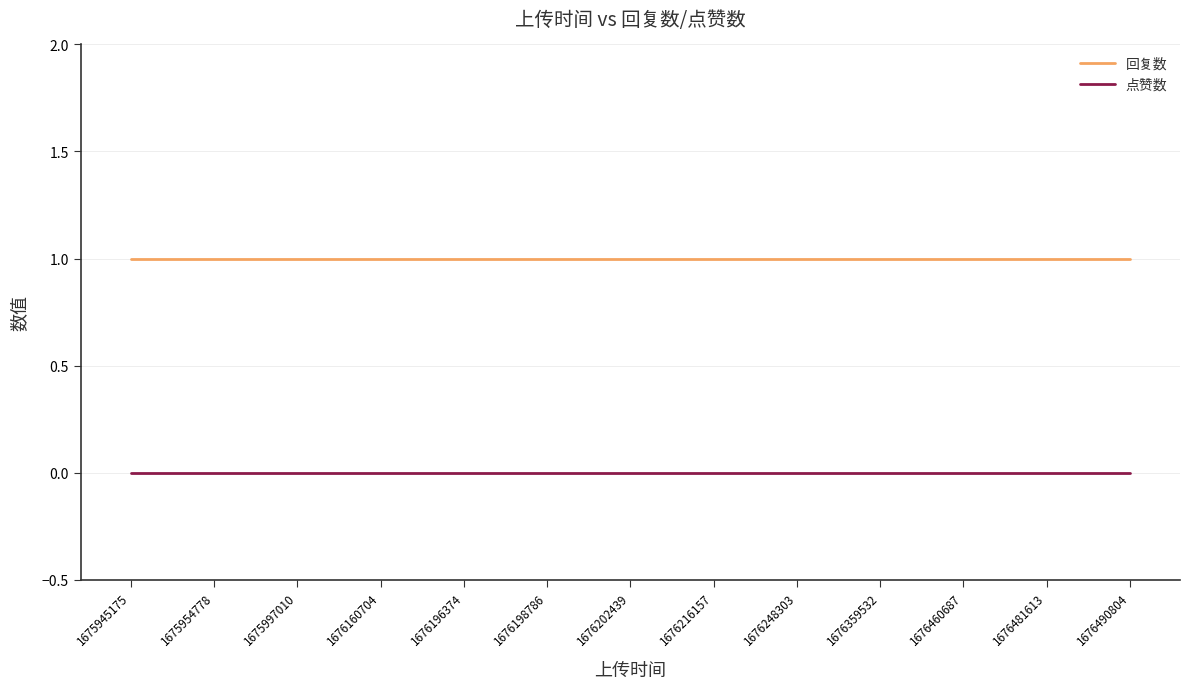

How many lines are shown in the chart?

2